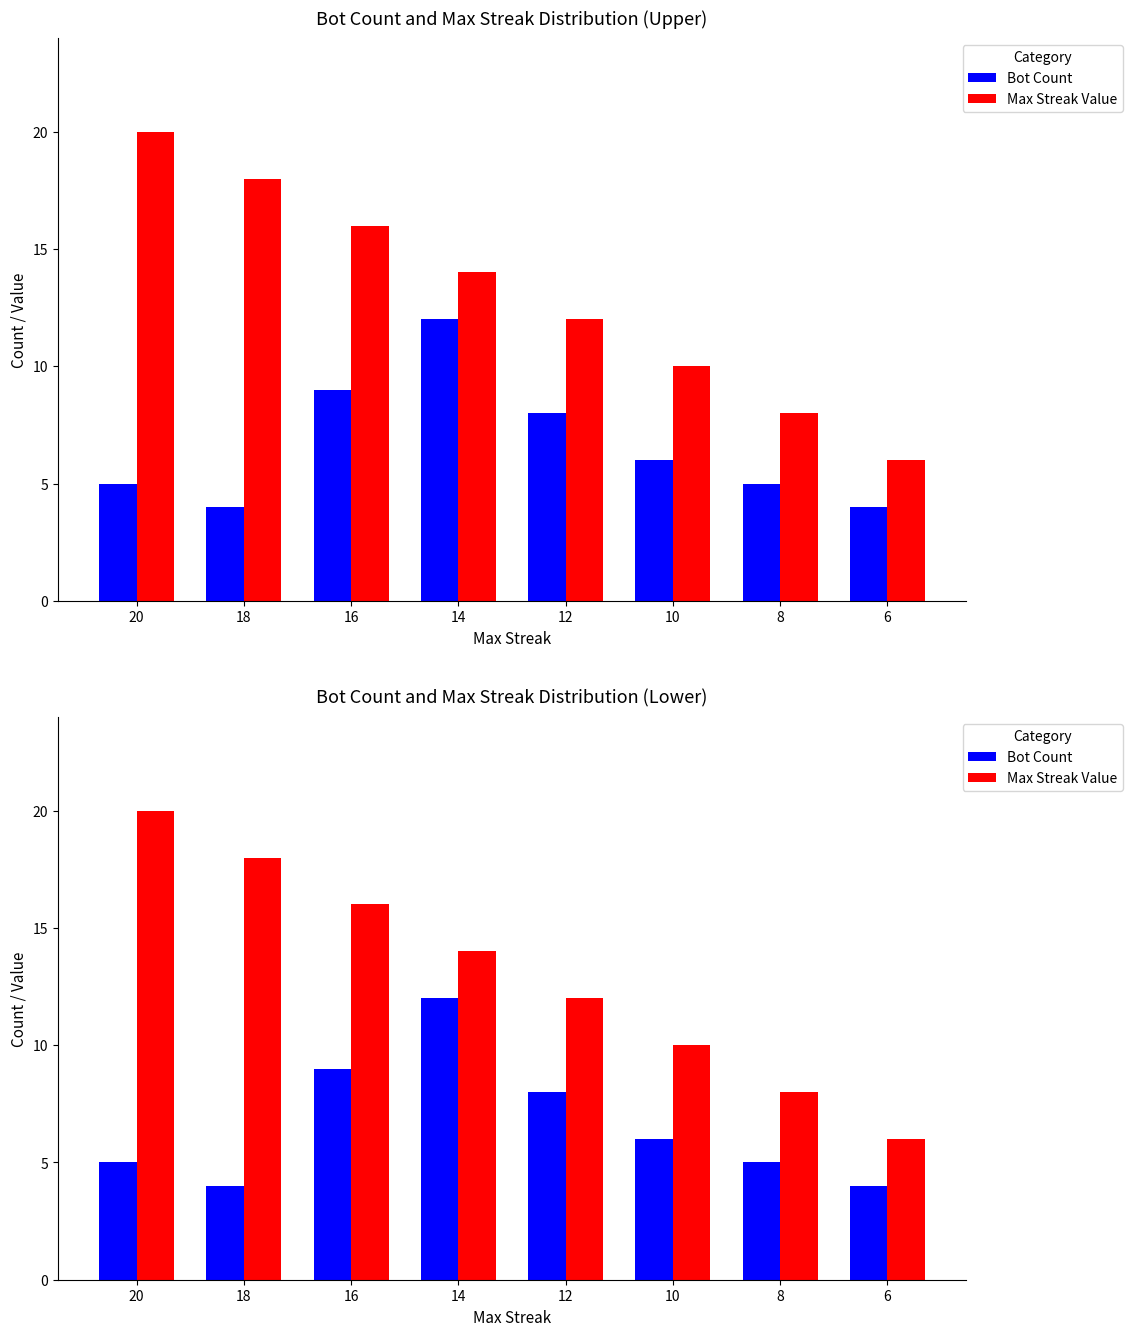

Is it true that Max Streak Value equals 8 at 8?

True